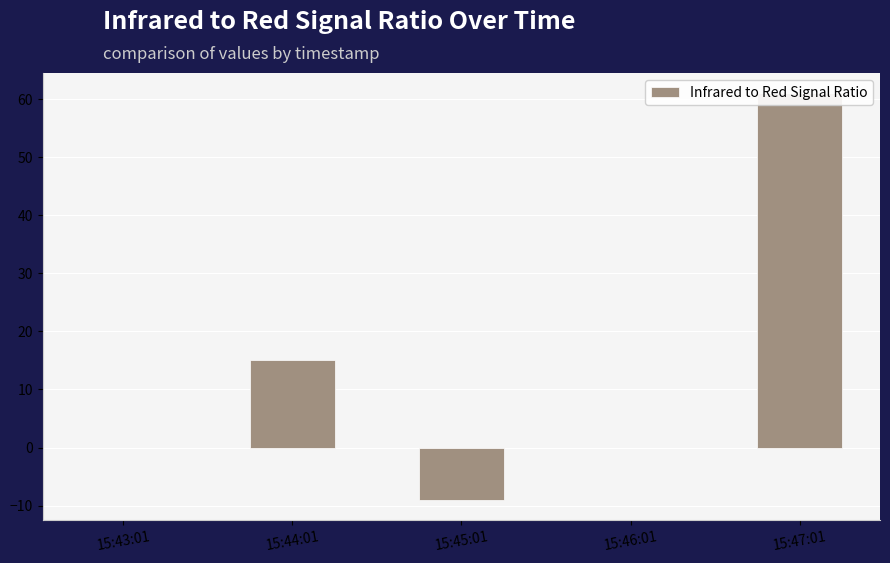

What position from the right is 15:46:01?

2